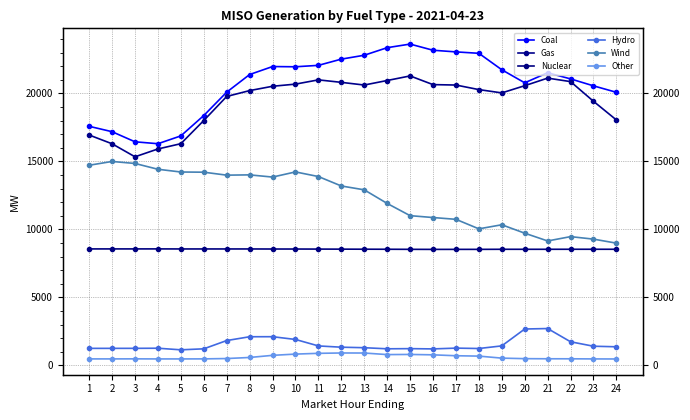

Rank the series at 12 from lowest to highest value.

Other, Hydro, Nuclear, Wind, Gas, Coal